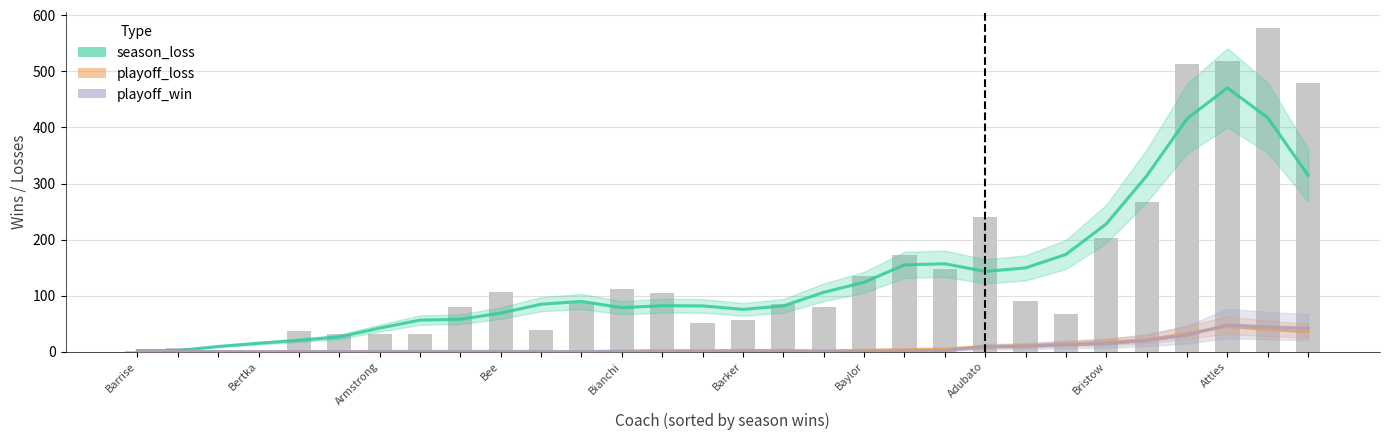

At Barker, list the series in order from smallest to largest.

playoff_loss, playoff_win, season_loss